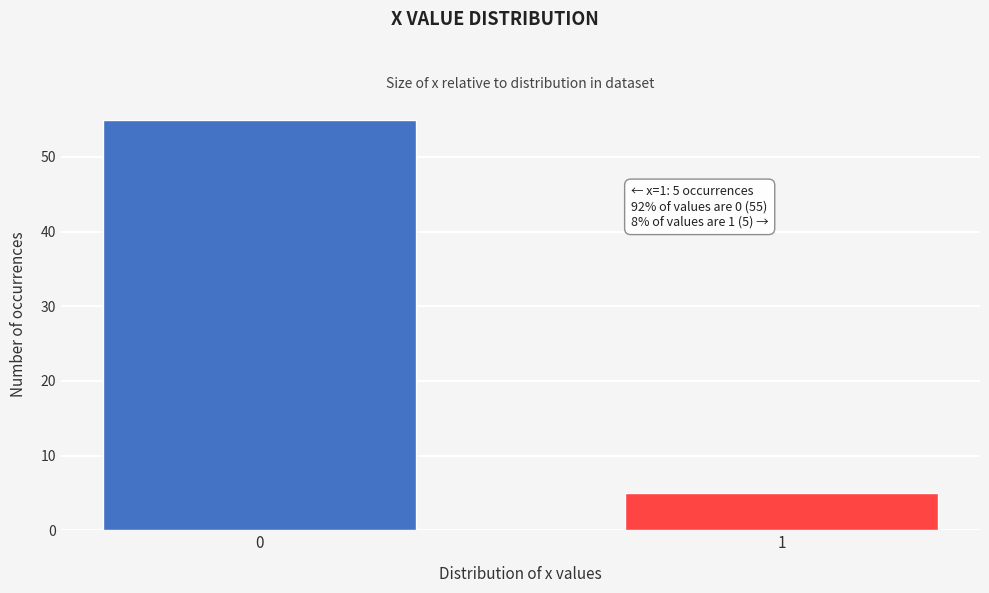

Reading right to left, list all the values displayed in this chart.

5	55